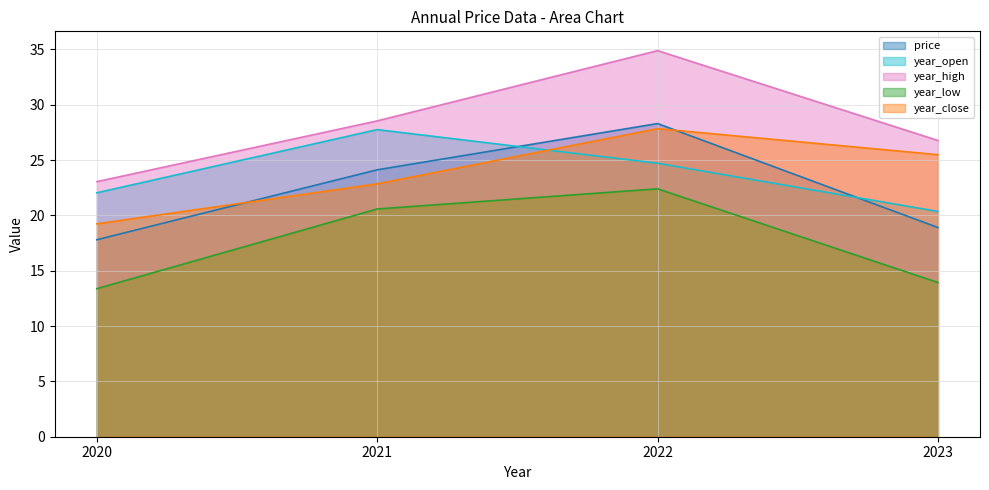

Where does the year_low series first go above 20?

2021